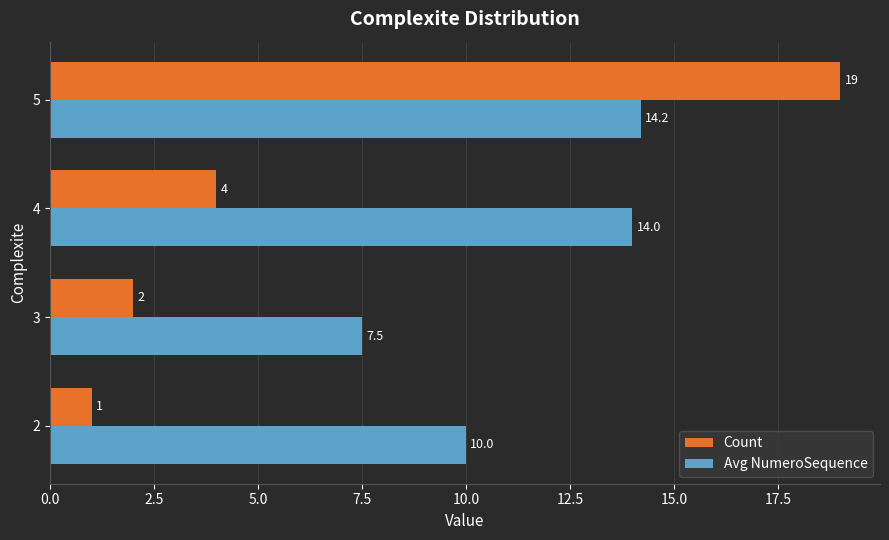

What is the sum of the Count values at 4 and 3?

6.0